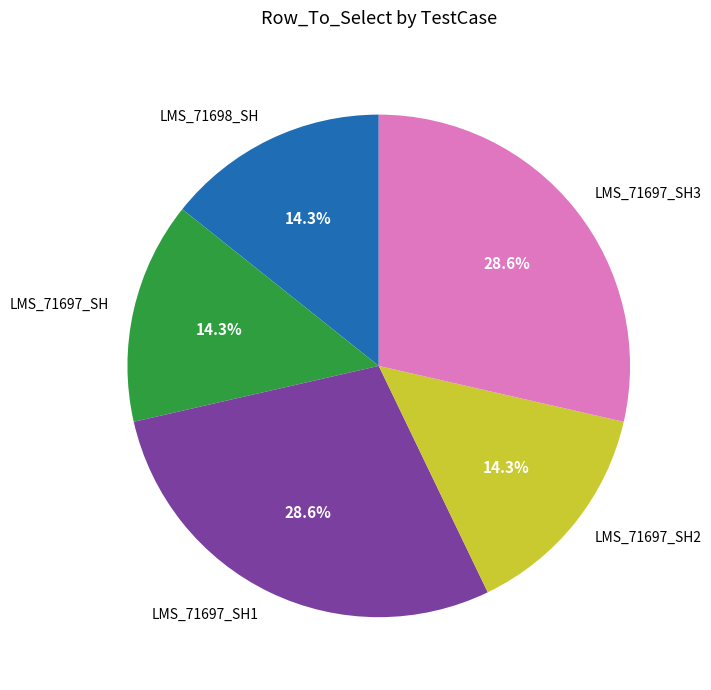

What percentage do LMS_71697_SH3 and LMS_71697_SH together represent?

42.9%